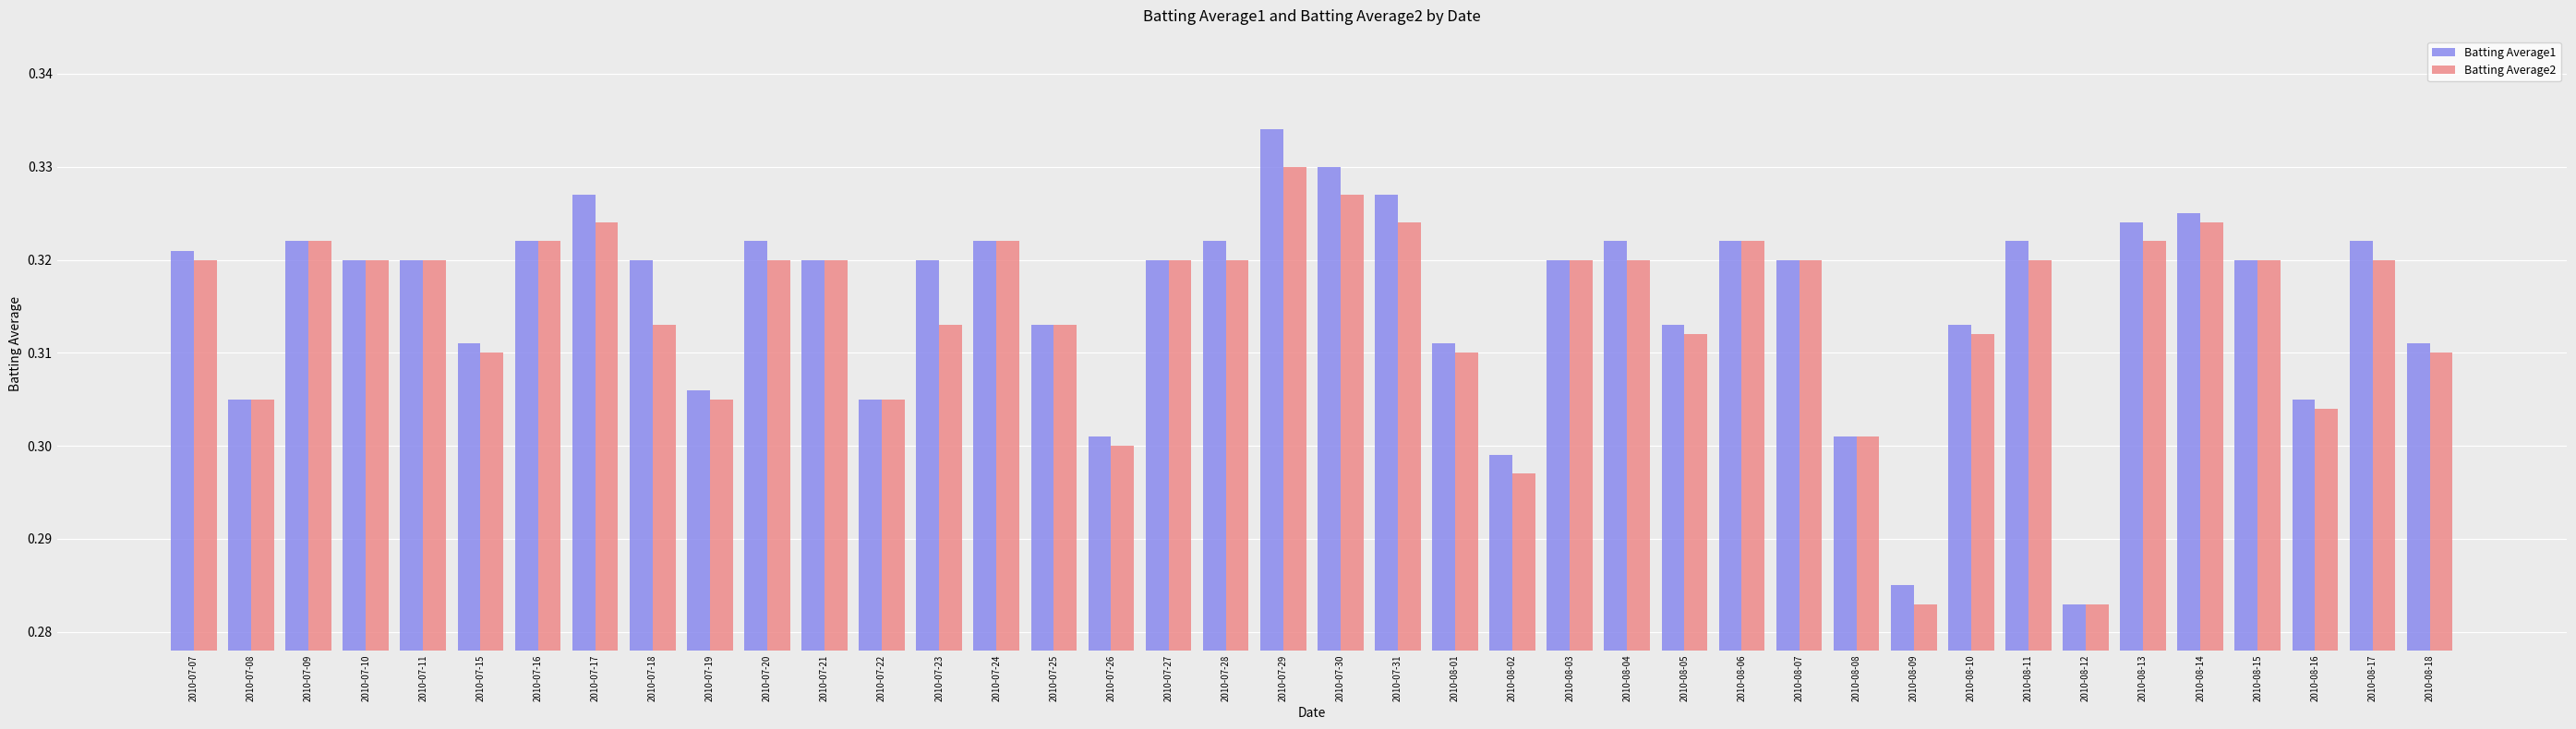

List the series in order of their peak value, lowest first.

Batting Average2, Batting Average1